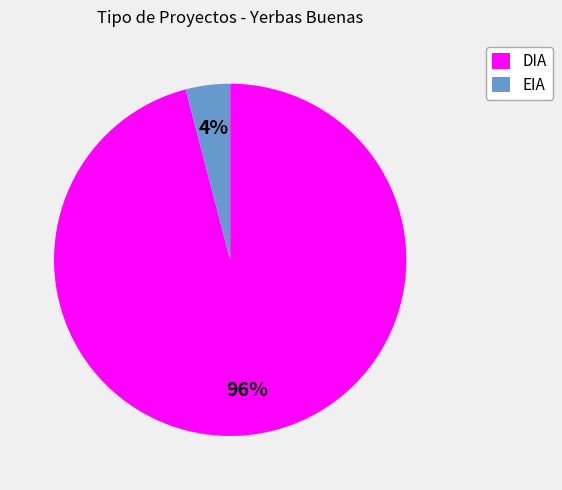

True or false: DIA accounts for 96% of the total.

True